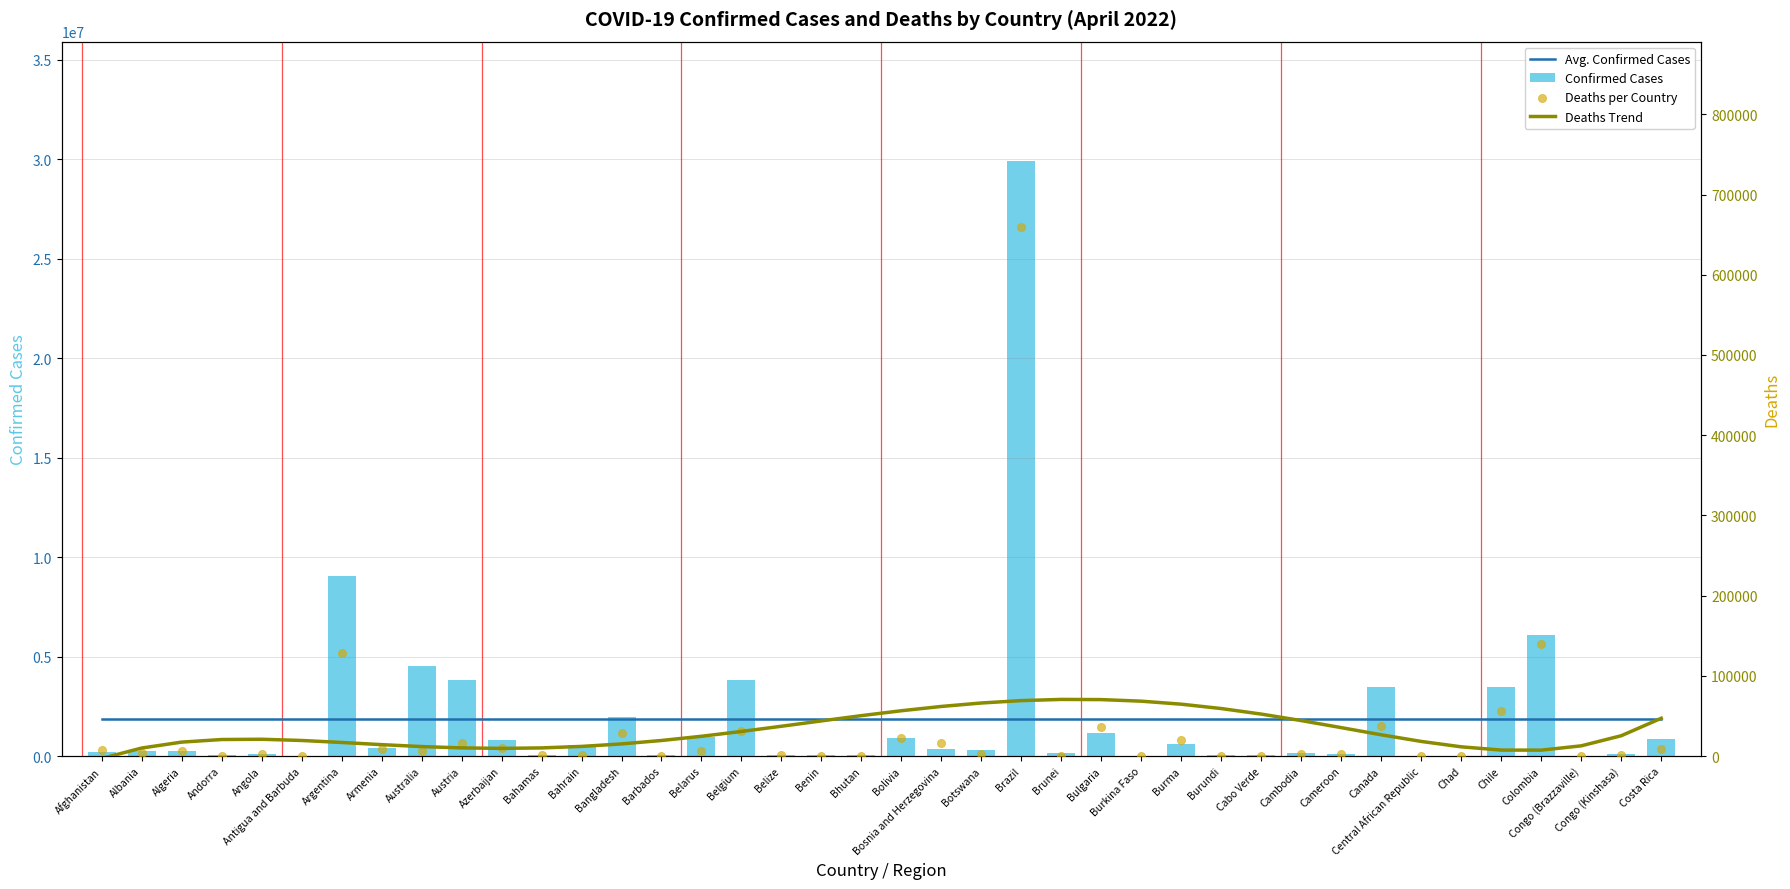

At which category is the sum across all series the highest?

Brazil